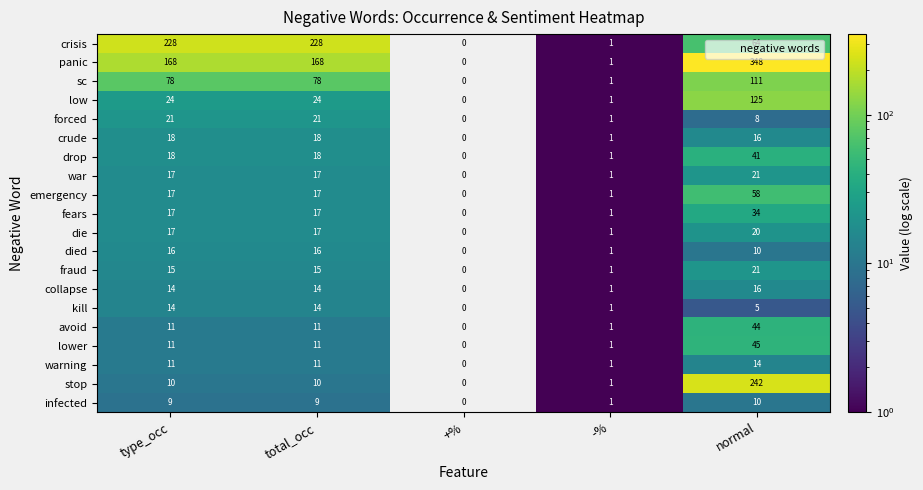

What is the total value across all series at type_occ?

734